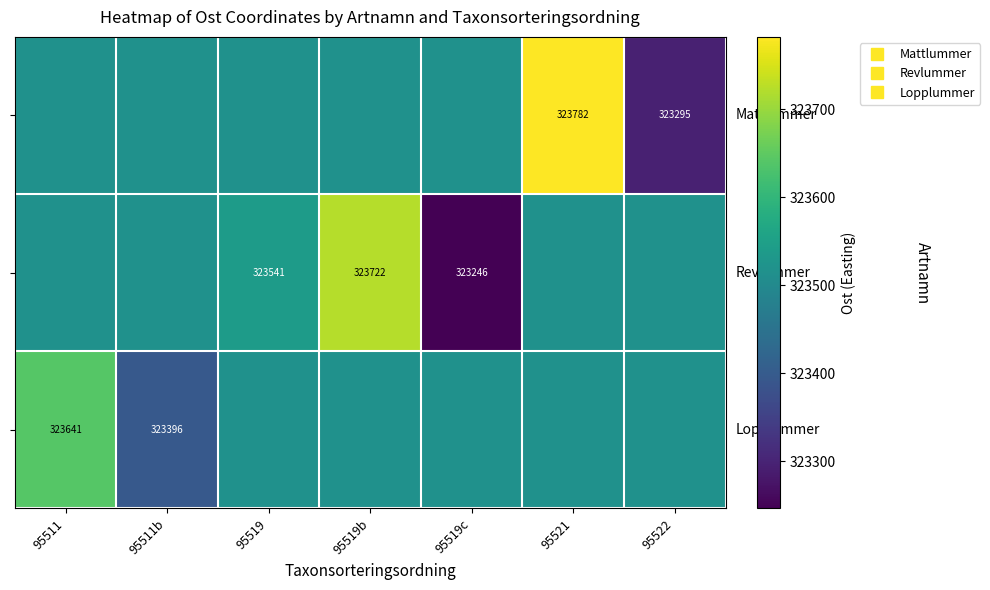

What is the sum of all Revlummer values?

2264579.4